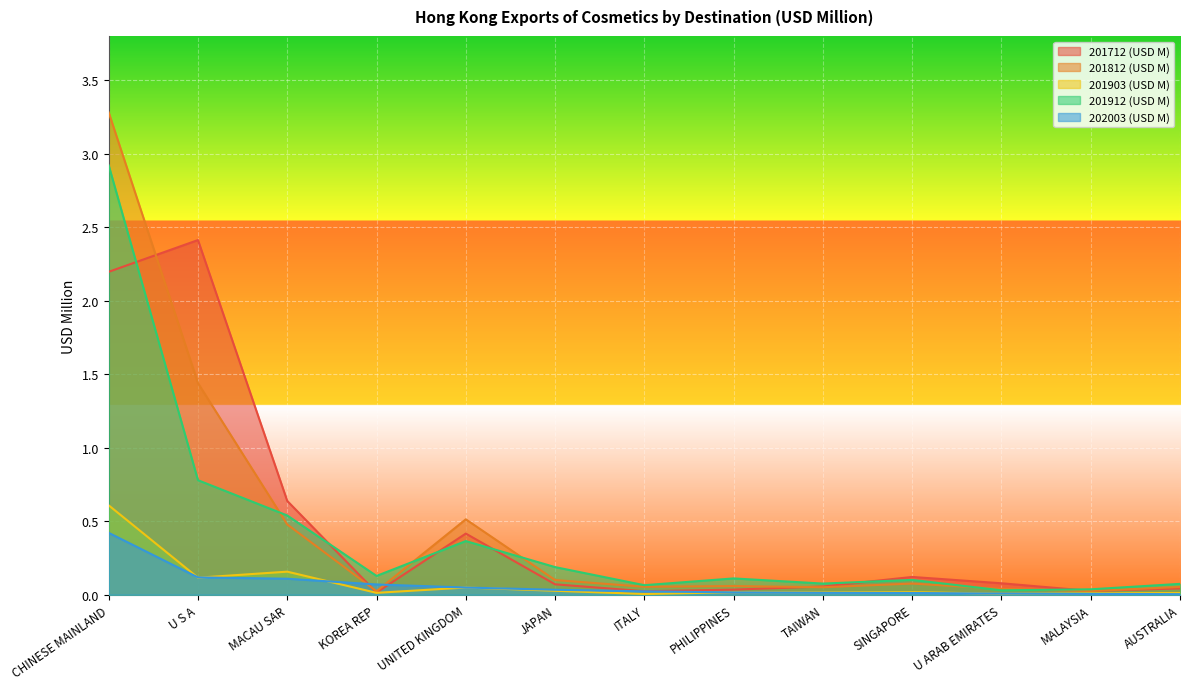

How many interior local valleys does the 201903 (USD M) series have?

5